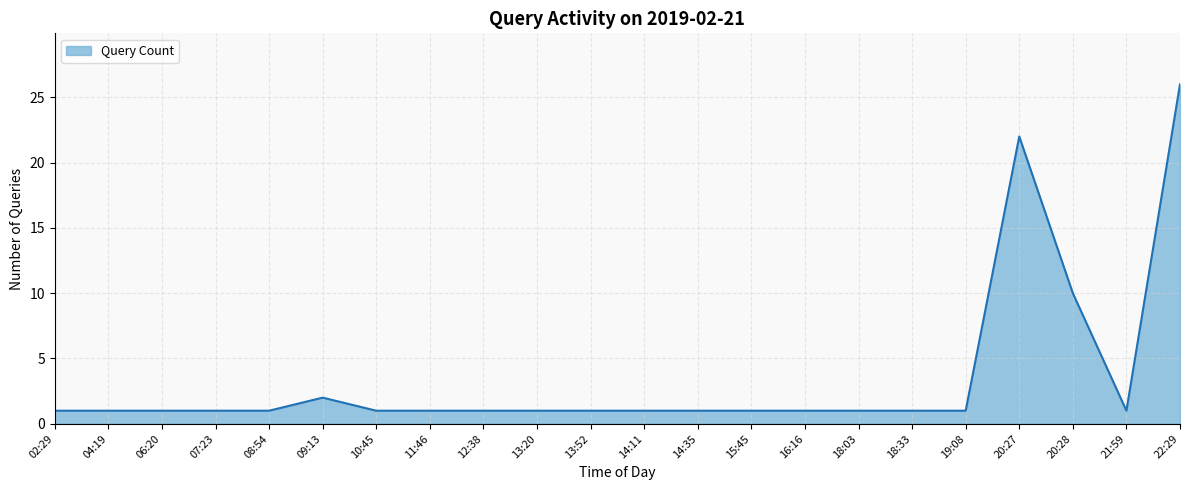

What position from the left is 20:27?

19